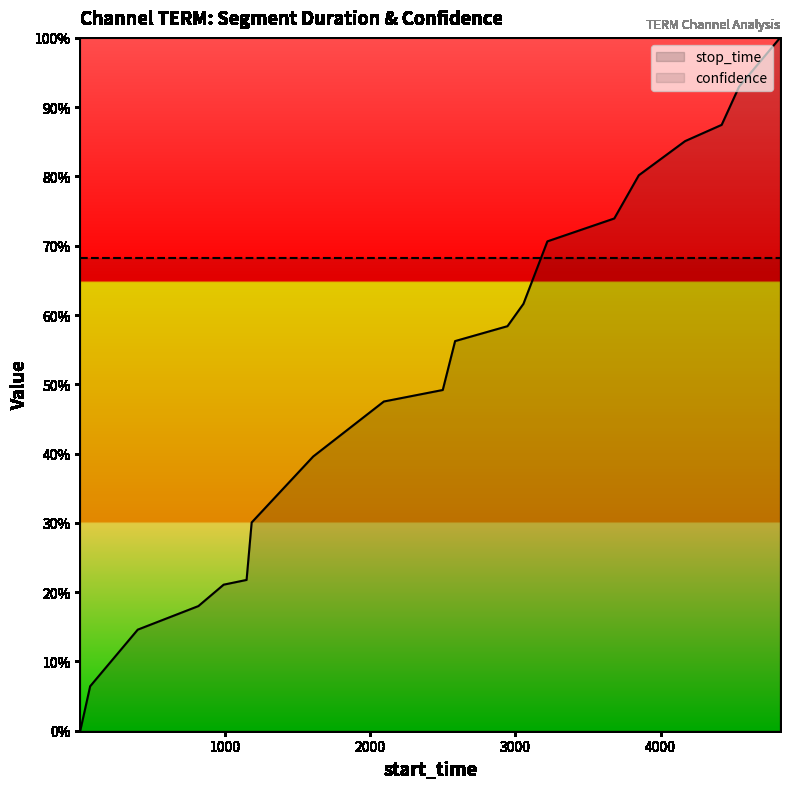

Which has a higher value, 3220 or 2499?

3220